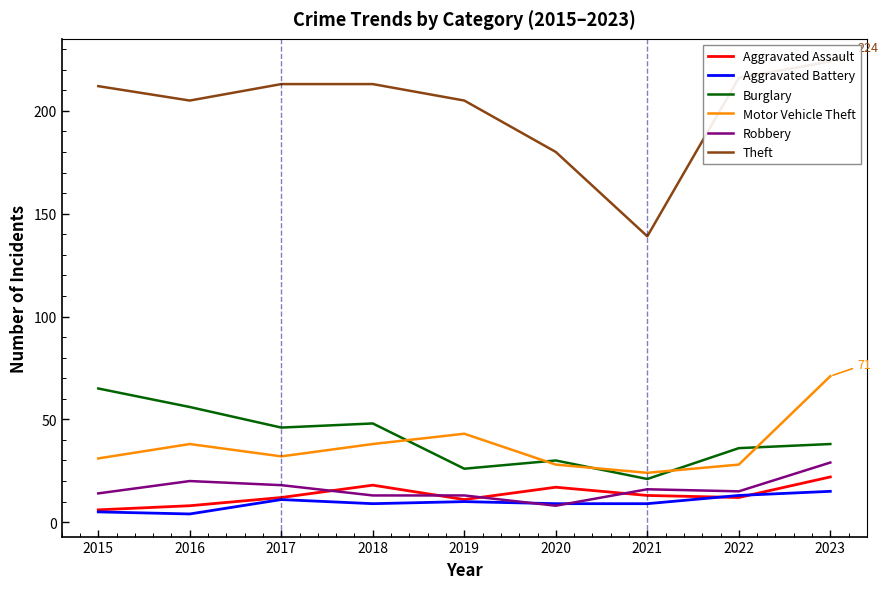

True or false: Motor Vehicle Theft and Aggravated Battery cross at least once.

False